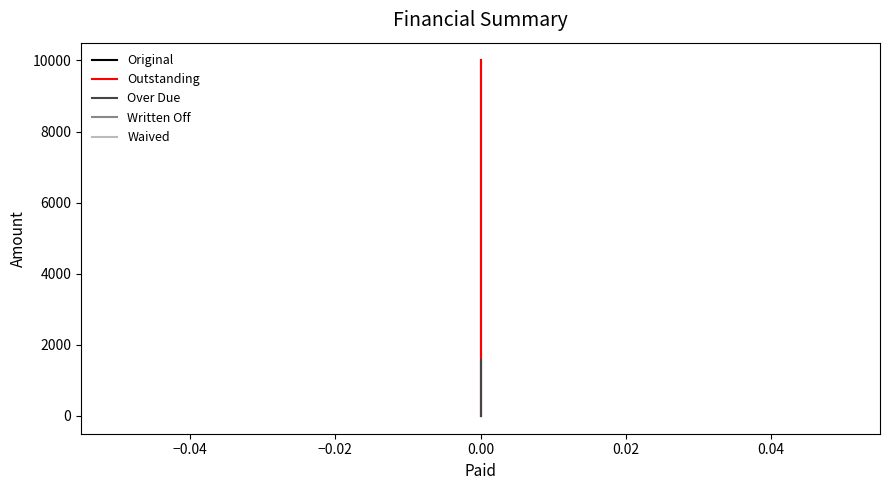

List the series in order of their peak value, highest first.

Original, Outstanding, Over Due, Written Off, Waived